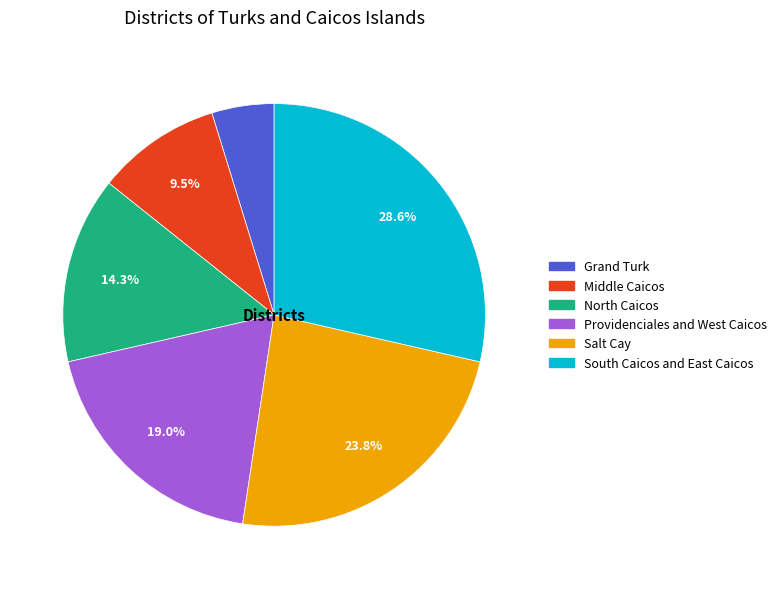

Does any single category account for the majority?

No